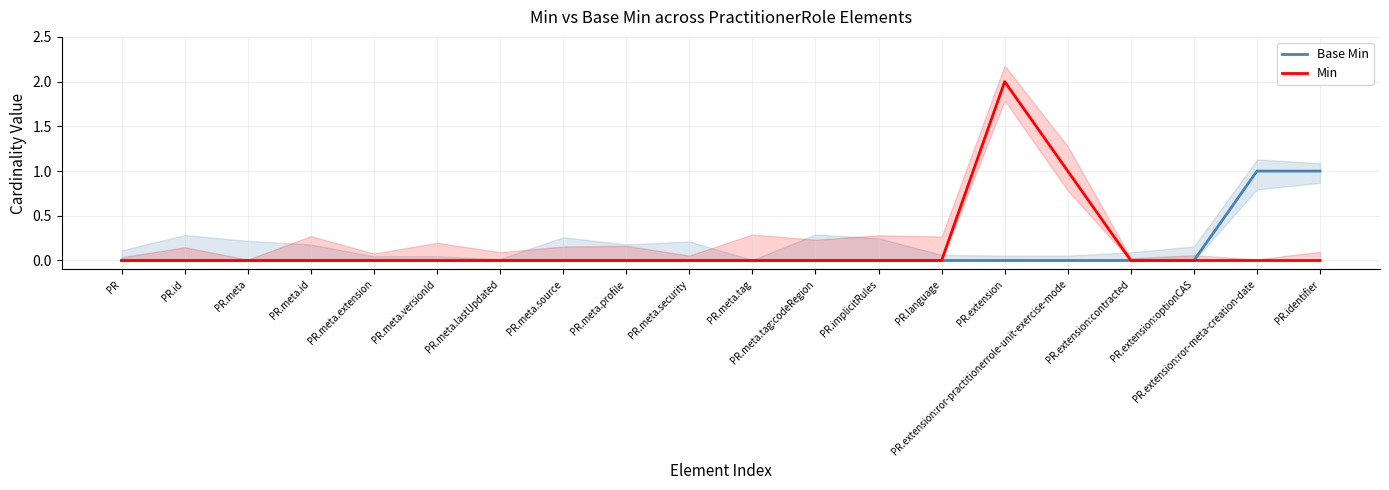

Reading left to right, list all the values displayed in this chart.

Base Min: 0	0	0	0	0	0	0	0	0	0	0	0	0	0	0	0	0	0	1	1
Min: 0	0	0	0	0	0	0	0	0	0	0	0	0	0	2	1	0	0	0	0